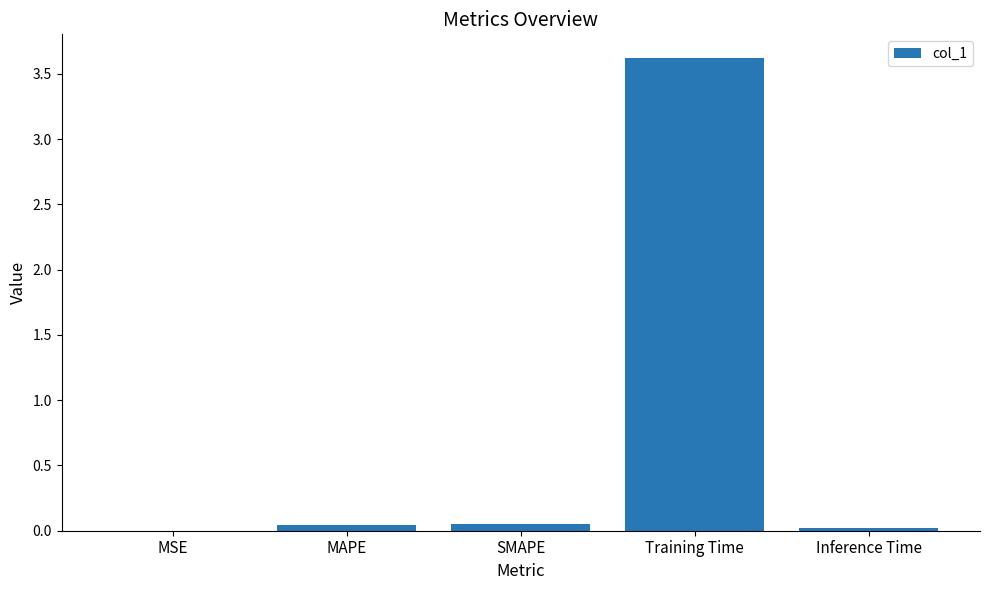

At which category does the chart reach its peak across all series?

Training Time